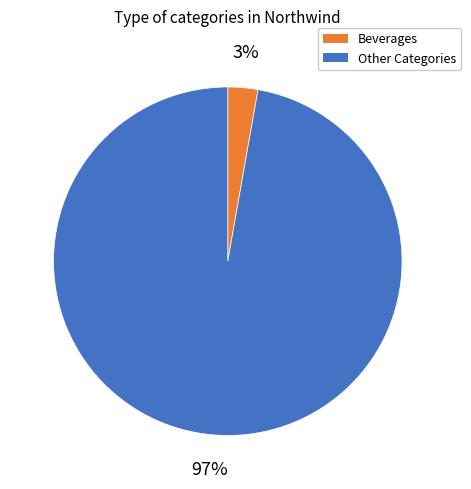

How many slices are in this pie chart?

2